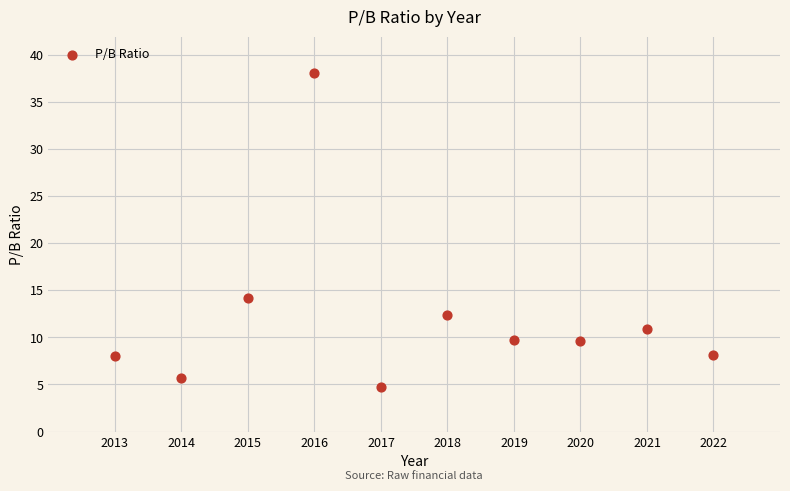

What is the average Y value?

12.1